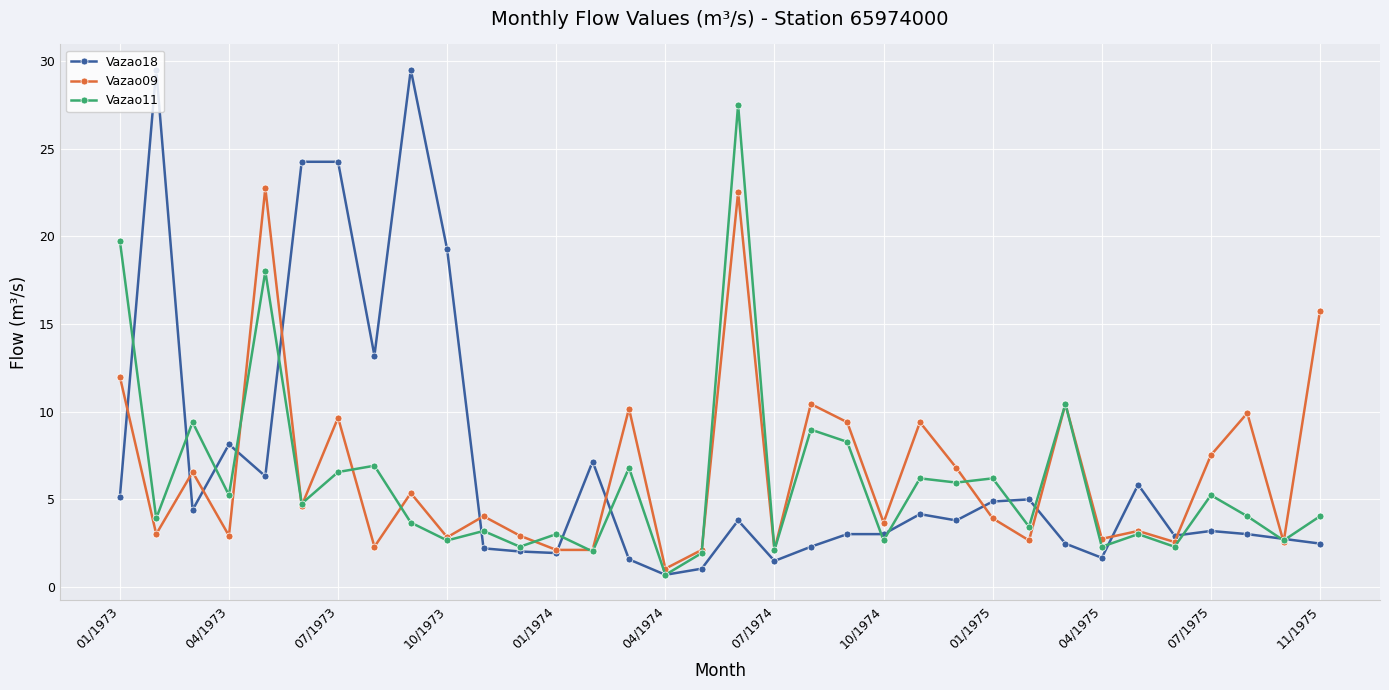

What is the minimum value shown in the chart?

0.7